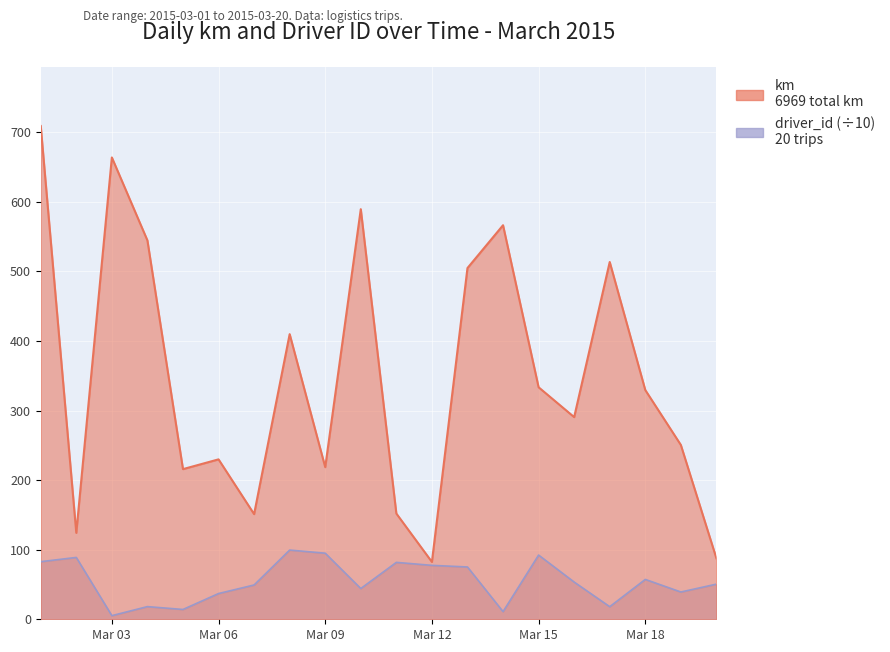

At which label does km reach its peak?

2015-03-01